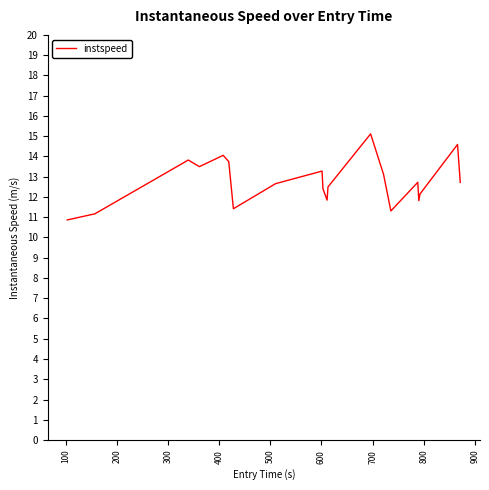

What is the difference between the maximum and minimum values?

4.2